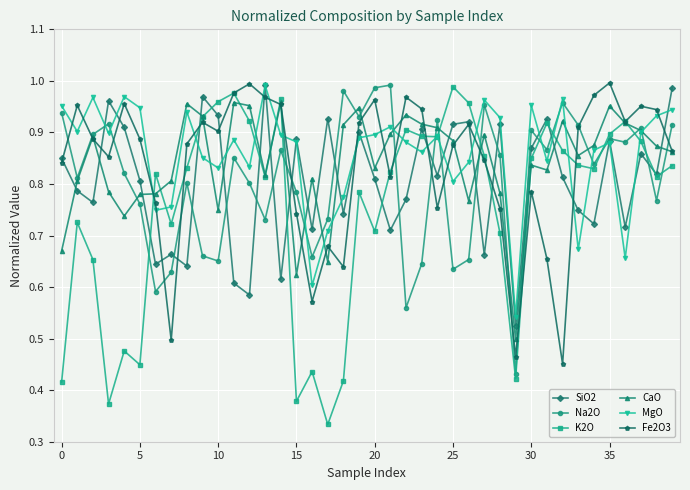

Which series has the widest spread of values?

K2O